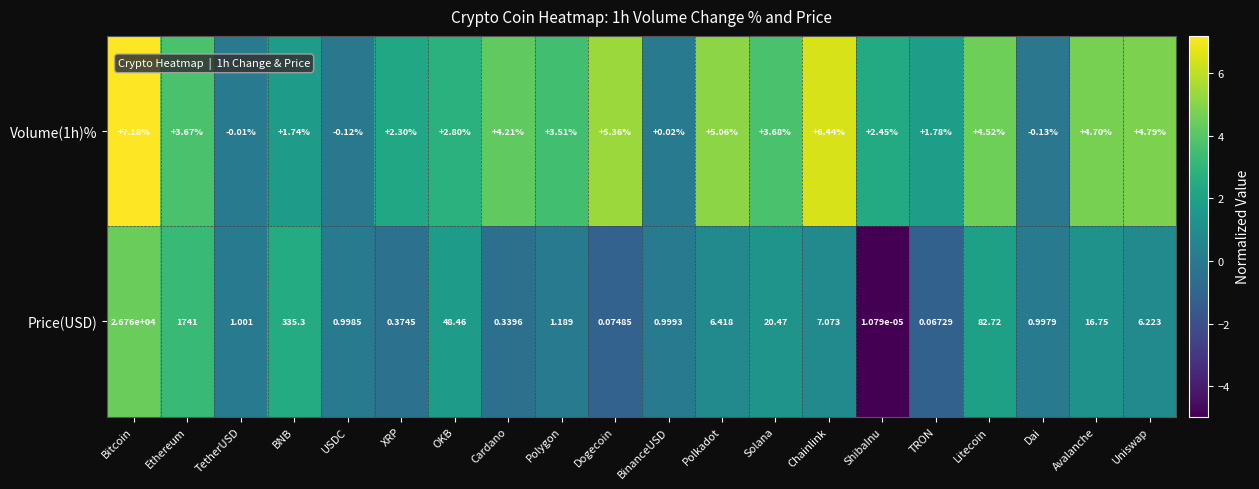

At Ethereum, list the series in order from smallest to largest.

Volume(1h)%, Price(USD)